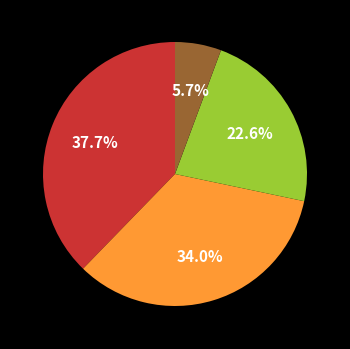

Is there any slice that represents more than half of the pie?

No